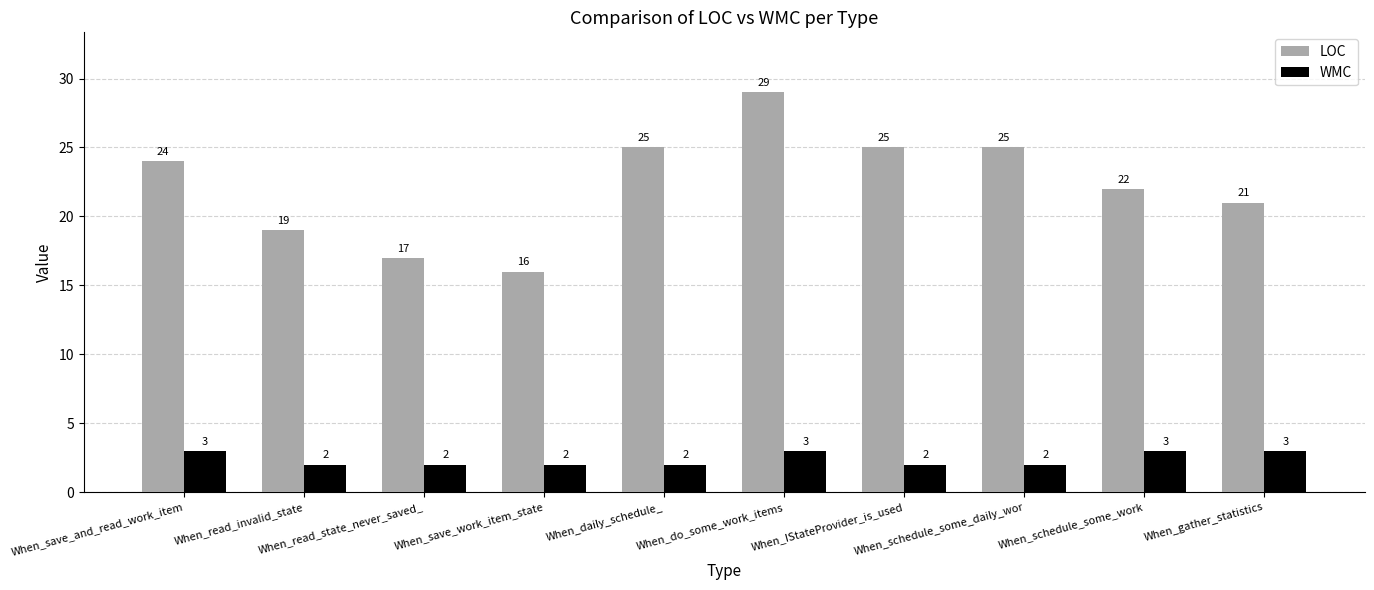

What is the maximum value shown in the chart?

29